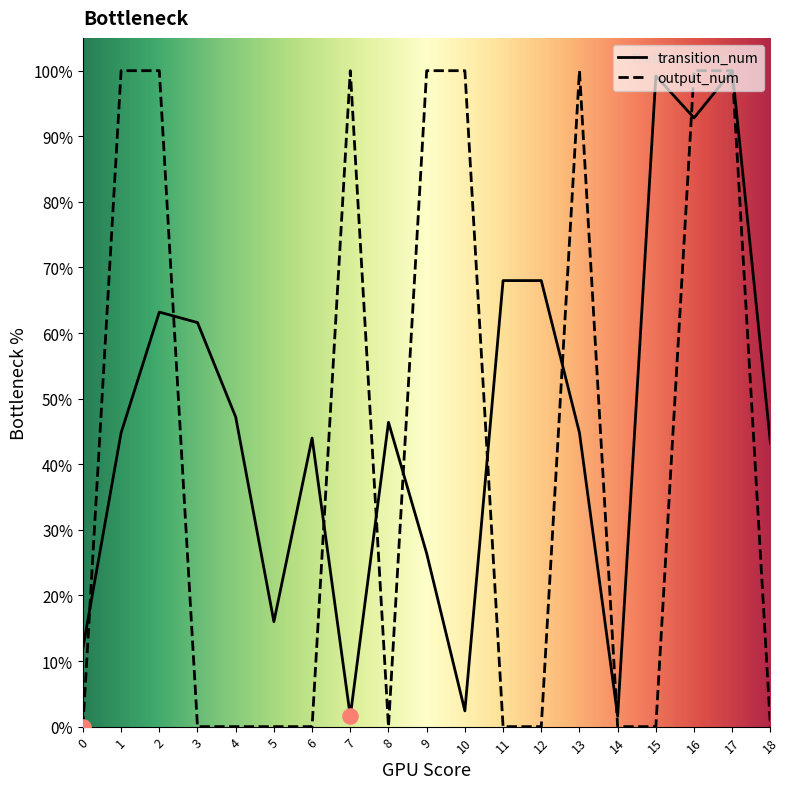

At which category is the sum across all series the highest?

17